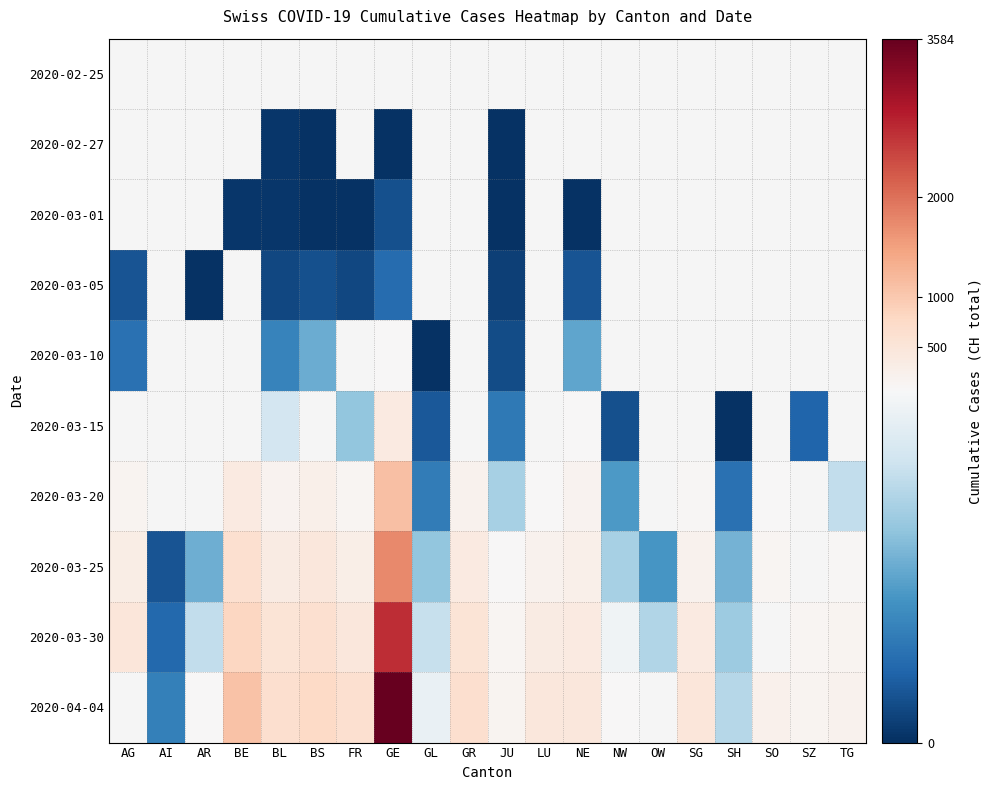

List the series in order of their peak value, highest first.

2020-03-30, 2020-04-04, 2020-03-25, 2020-03-10, 2020-03-15, 2020-03-20, 2020-02-25, 2020-02-27, 2020-03-01, 2020-03-05